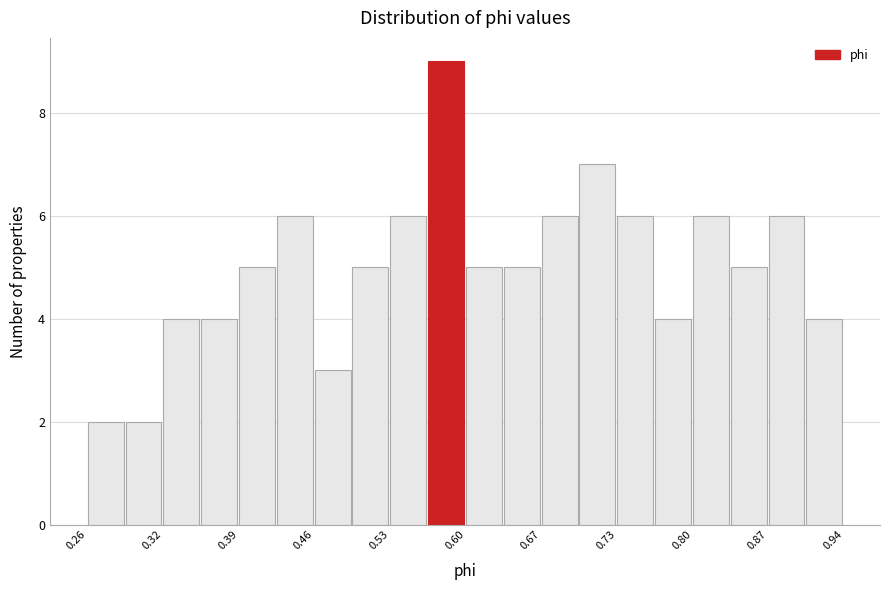

Read against the x-axis, roughly where is the centre of the tallest bar?

0.58